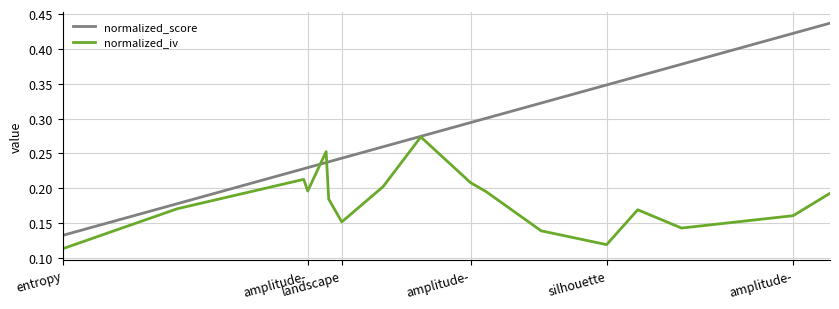

Which series has the widest spread of values?

normalized_score